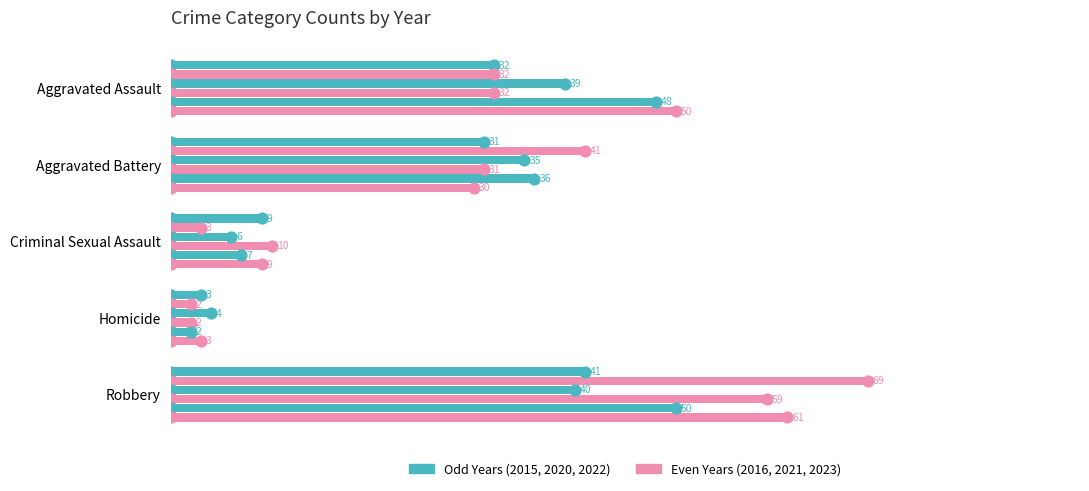

What is the smallest value displayed?

2